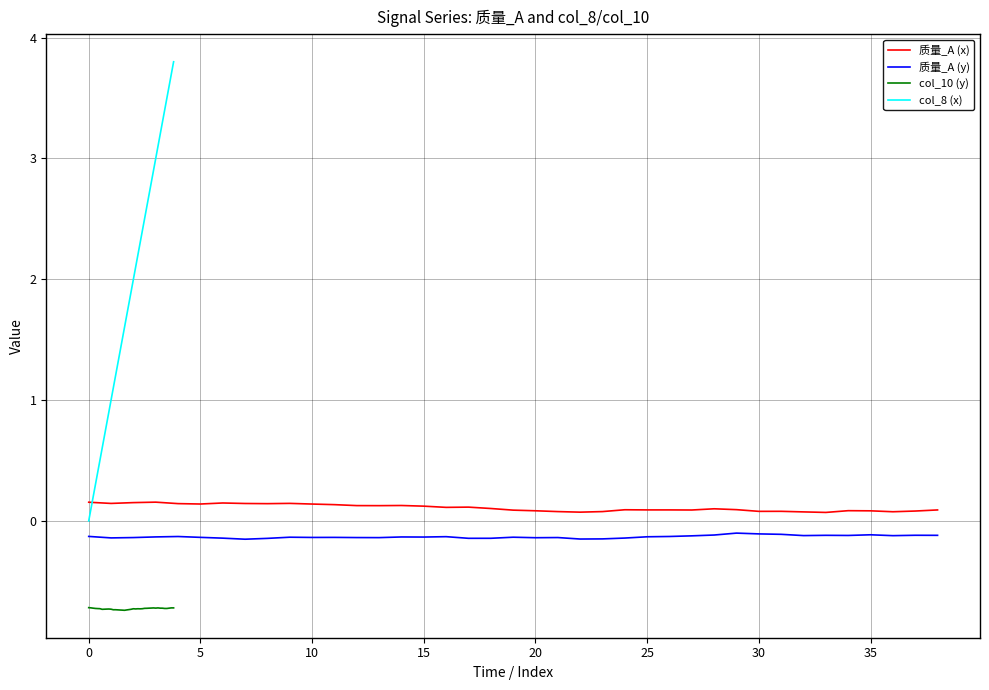

What is the sum of all 质量_A (y) values?

-5.1